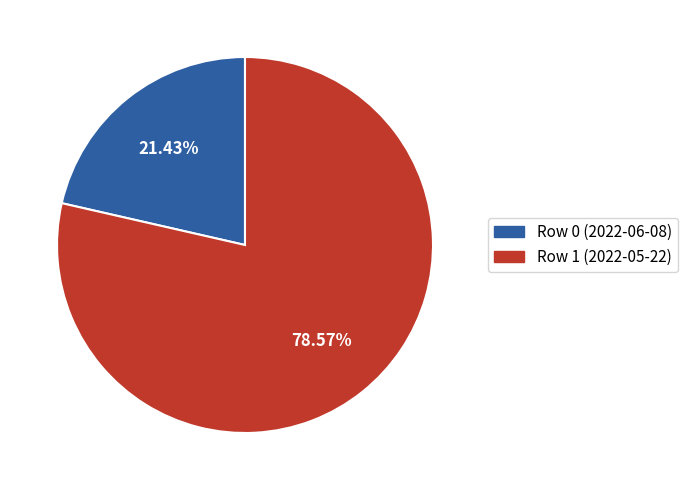

Approximately how many times larger is the value at Row 0 (2022-06-08) compared to Row 1 (2022-05-22)?

0.3